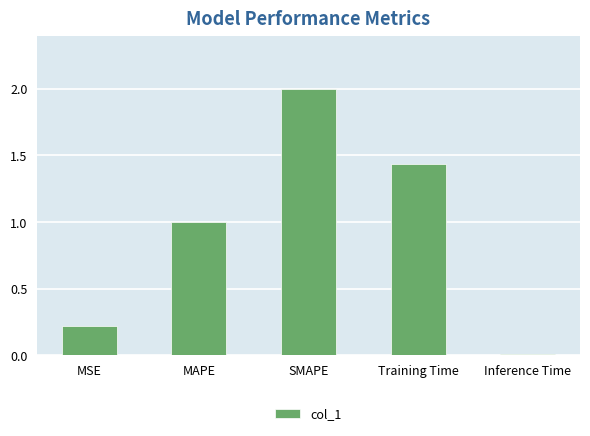

Is it true that the value at SMAPE is 2.0?

True